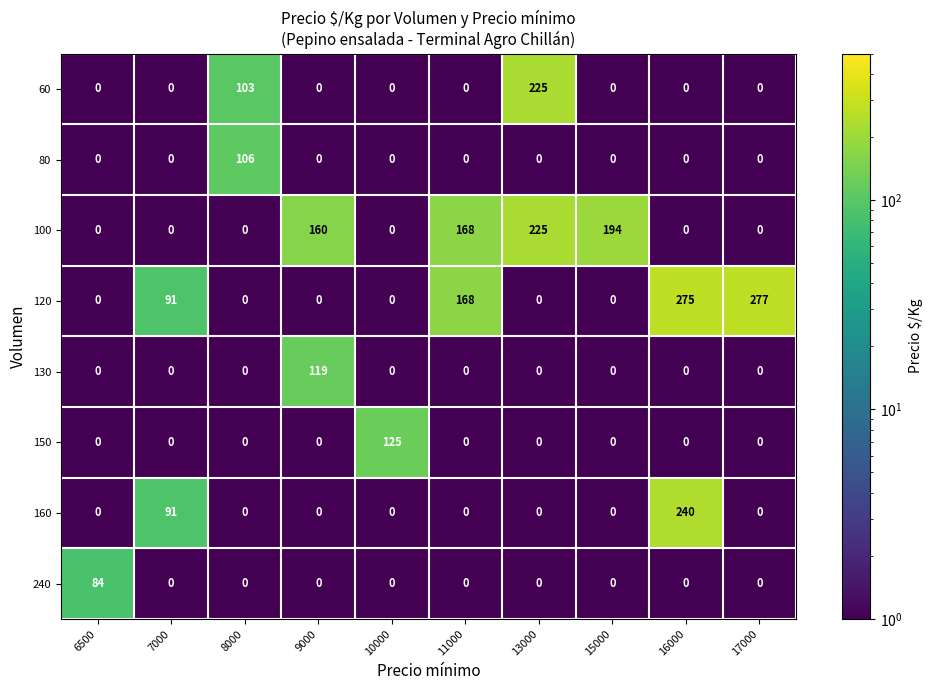

True or false: 150 has a value of 62 at 8000.

False